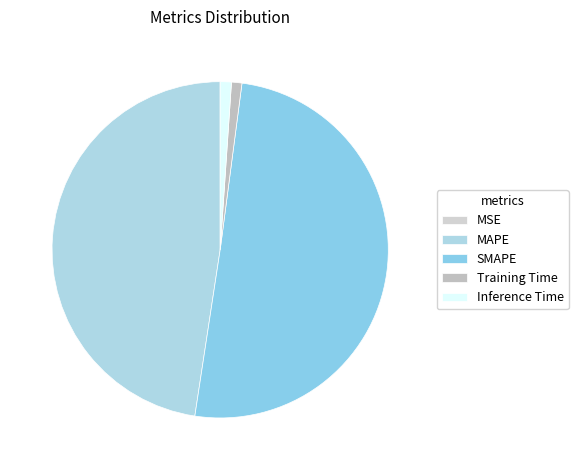

Between Training Time and SMAPE, which is larger?

SMAPE